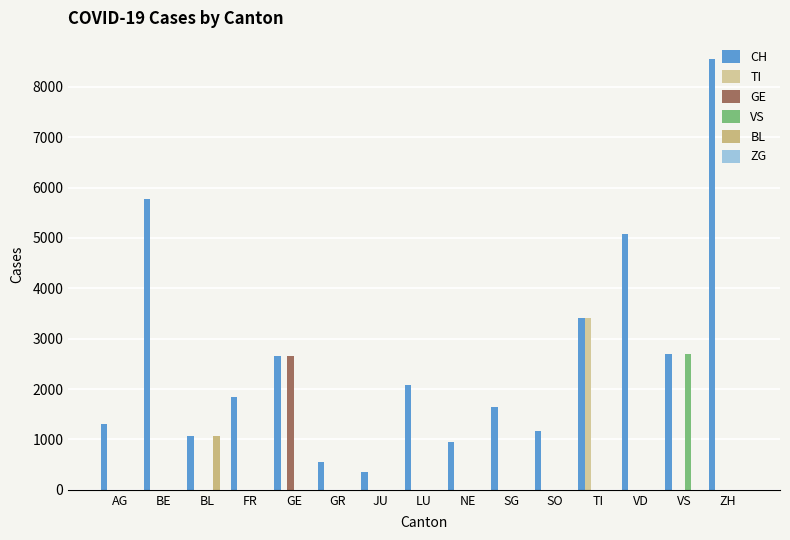

How many groups of bars are there?

15